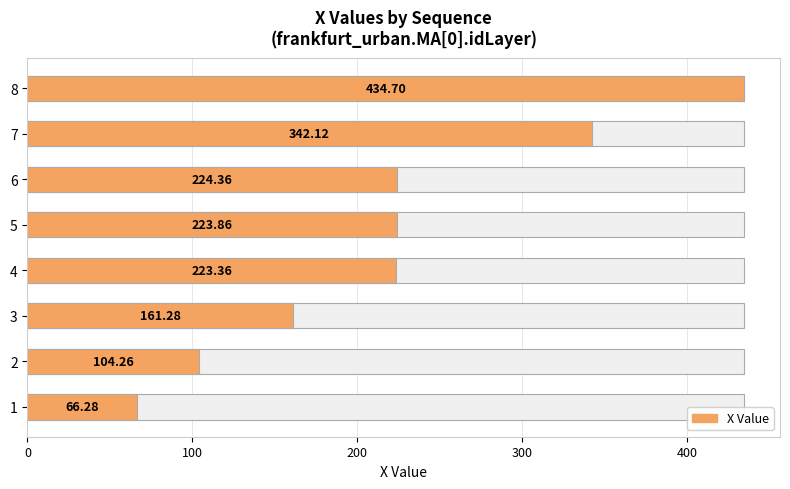

Reading left to right, transcribe all the data shown in this chart.

66.3	104.3	161.3	223.4	223.9	224.4	342.1	434.7